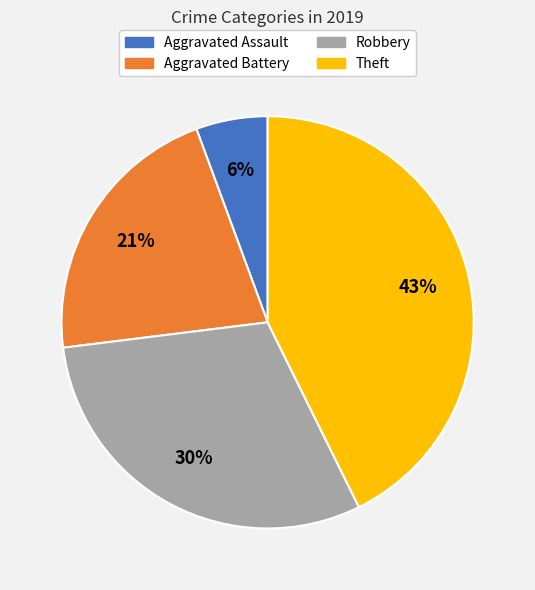

To the nearest percent, what is the average slice percentage?

25%